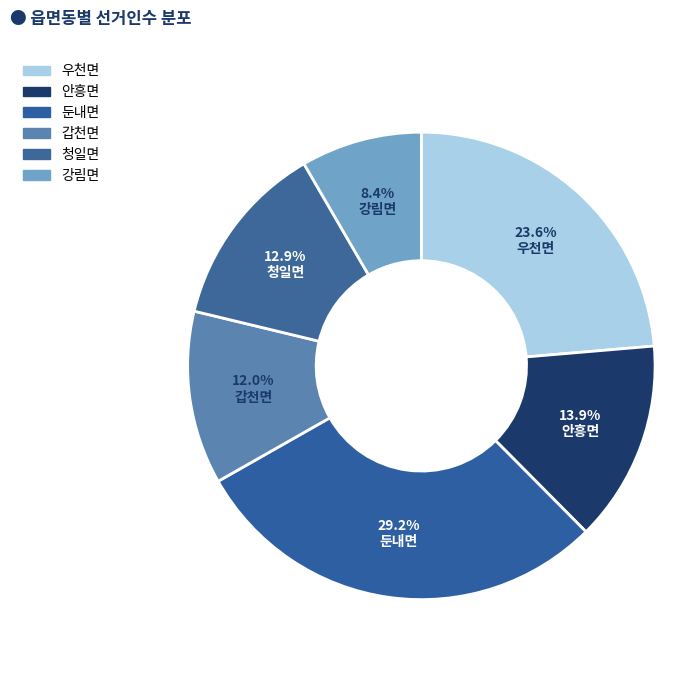

Is it true that 강림면 is 1% of the pie?

False